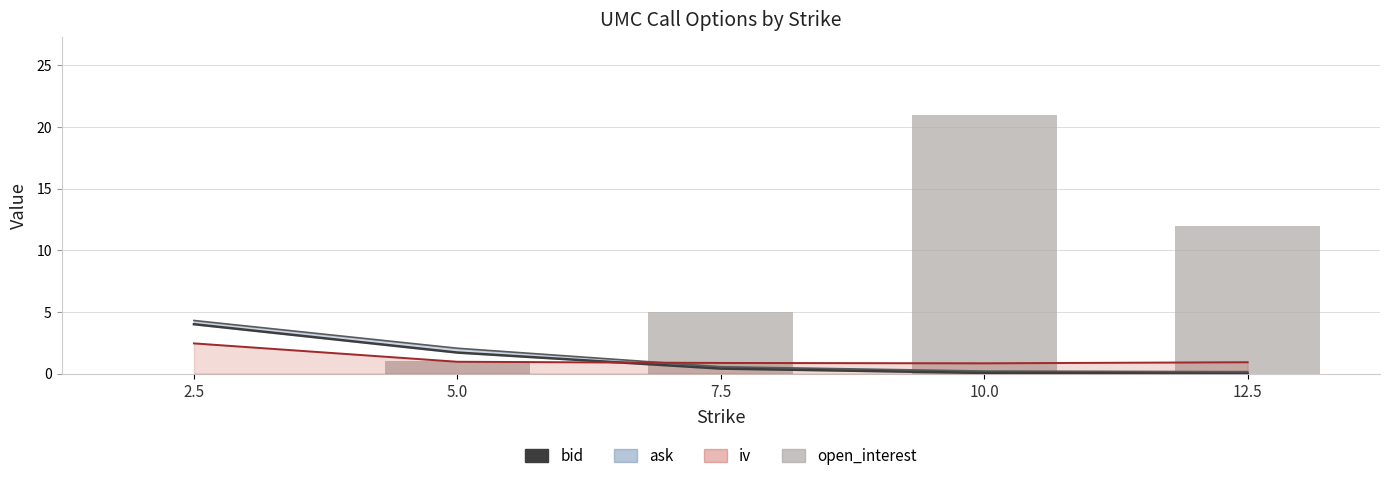

Is it true that bid equals 1.7 at 5.0?

True